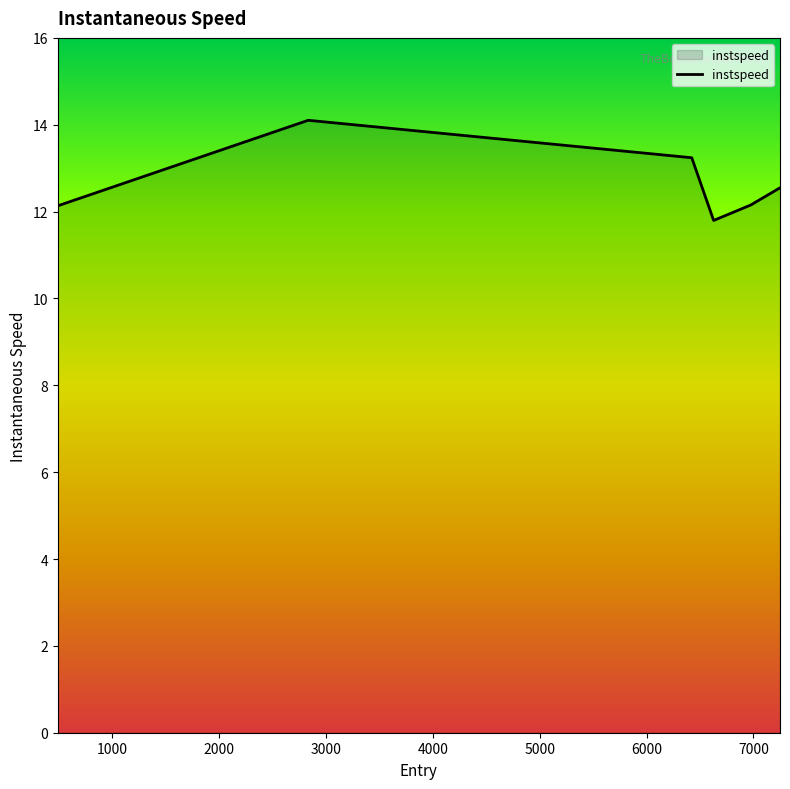

What is the difference between the maximum and minimum values?

2.3